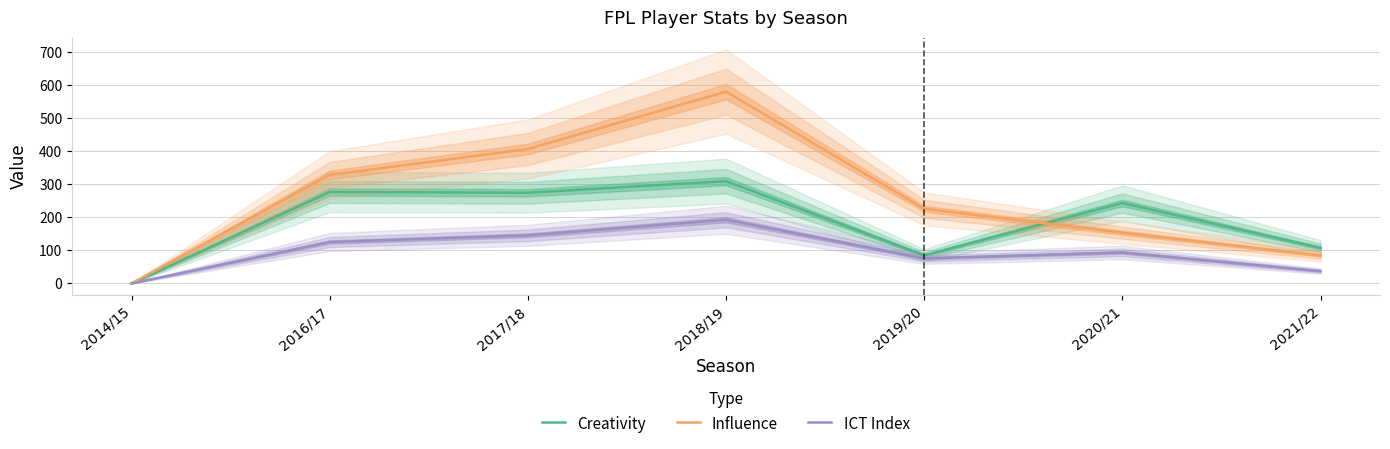

Reading left to right, extract all data points from this chart.

Creativity: 2014/15=0.0	2016/17=277.1	2017/18=274.8	2018/19=309.9	2019/20=85.1	2020/21=243.6	2021/22=107.6
Influence: 2014/15=0.0	2016/17=328.8	2017/18=407.2	2018/19=581.2	2019/20=226.2	2020/21=153.8	2021/22=84.6
ICT Index: 2014/15=0.0	2016/17=125.5	2017/18=145.8	2018/19=192.9	2019/20=75.9	2020/21=93.8	2021/22=37.4